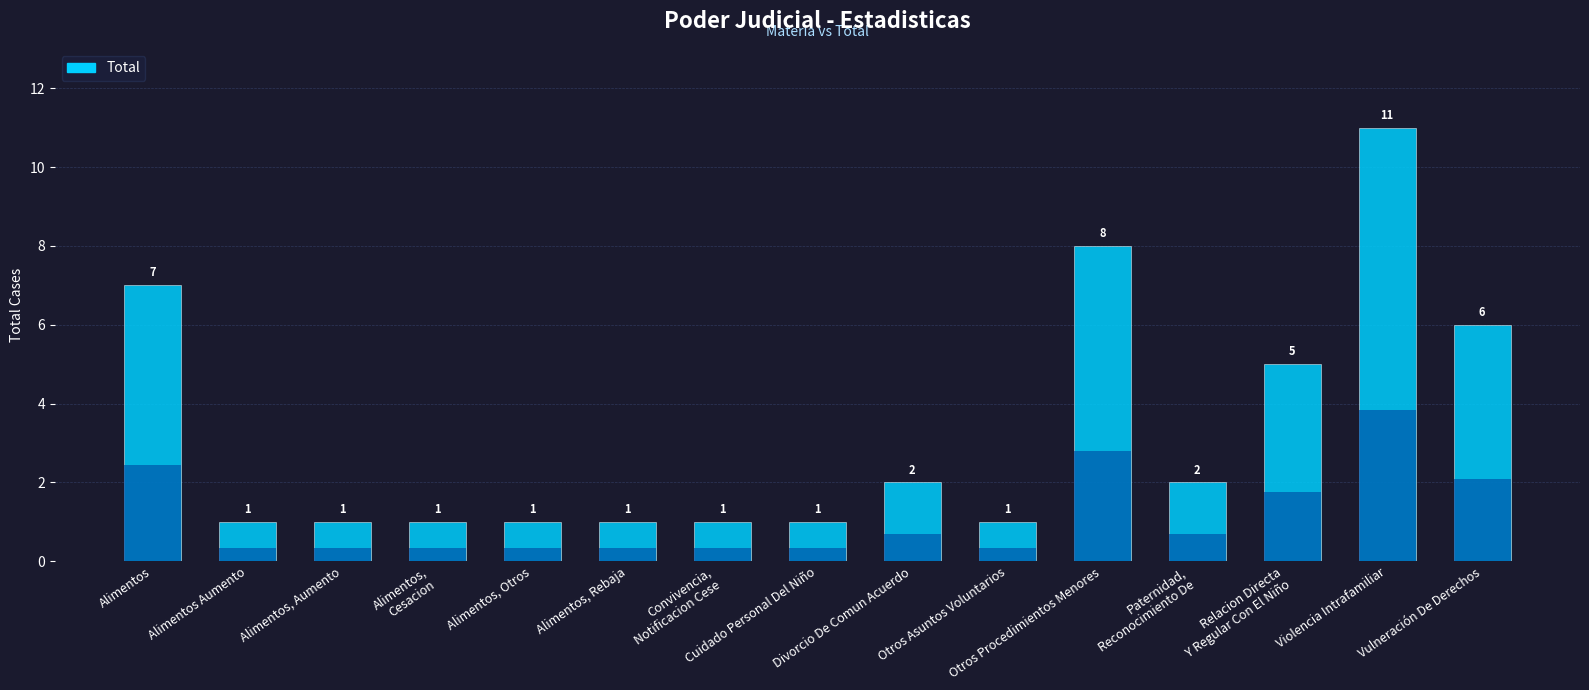

Are the bars horizontal?

No